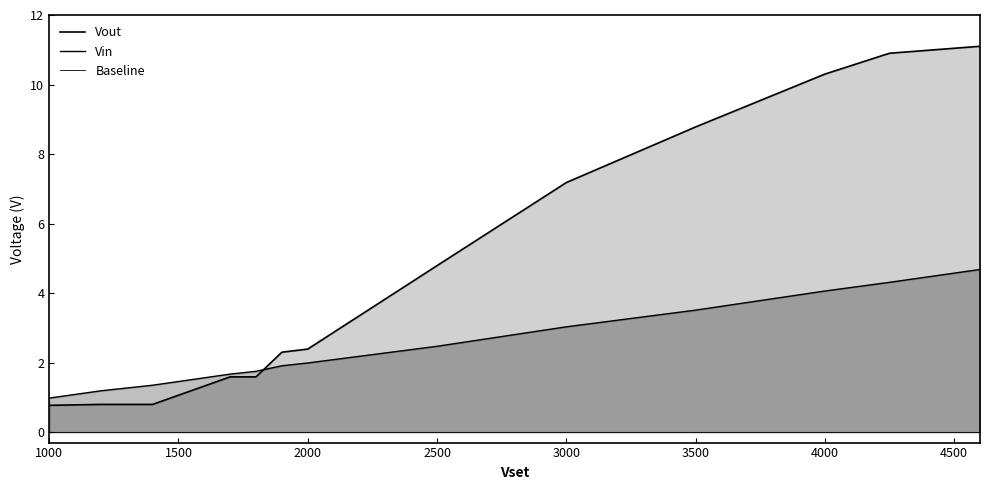

The value of Vout at 4000 is 10.3. True or false?

True